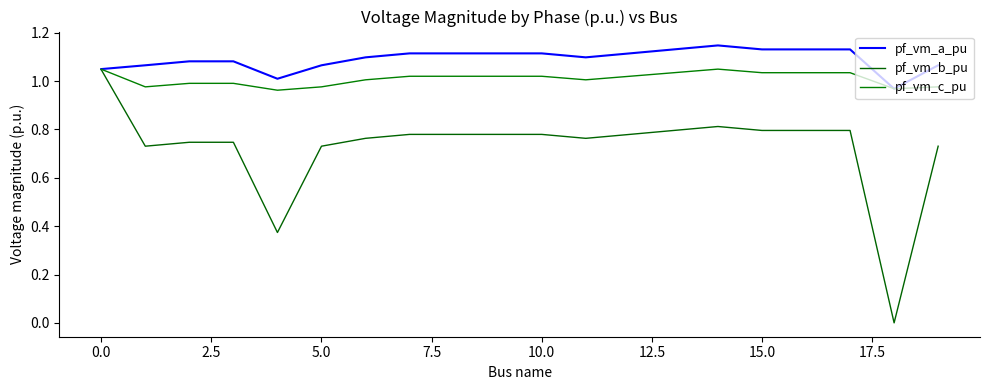

Does the chart have visible grid lines?

No